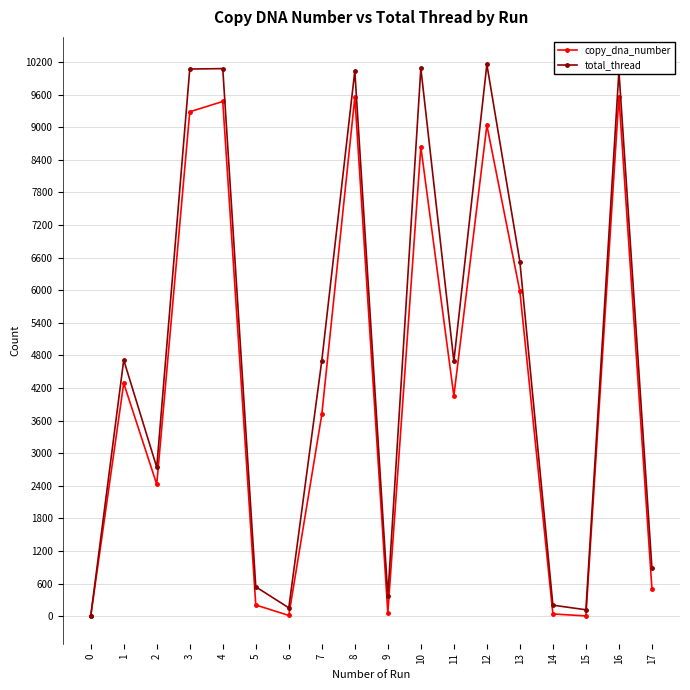

Which series has the widest spread of values?

total_thread